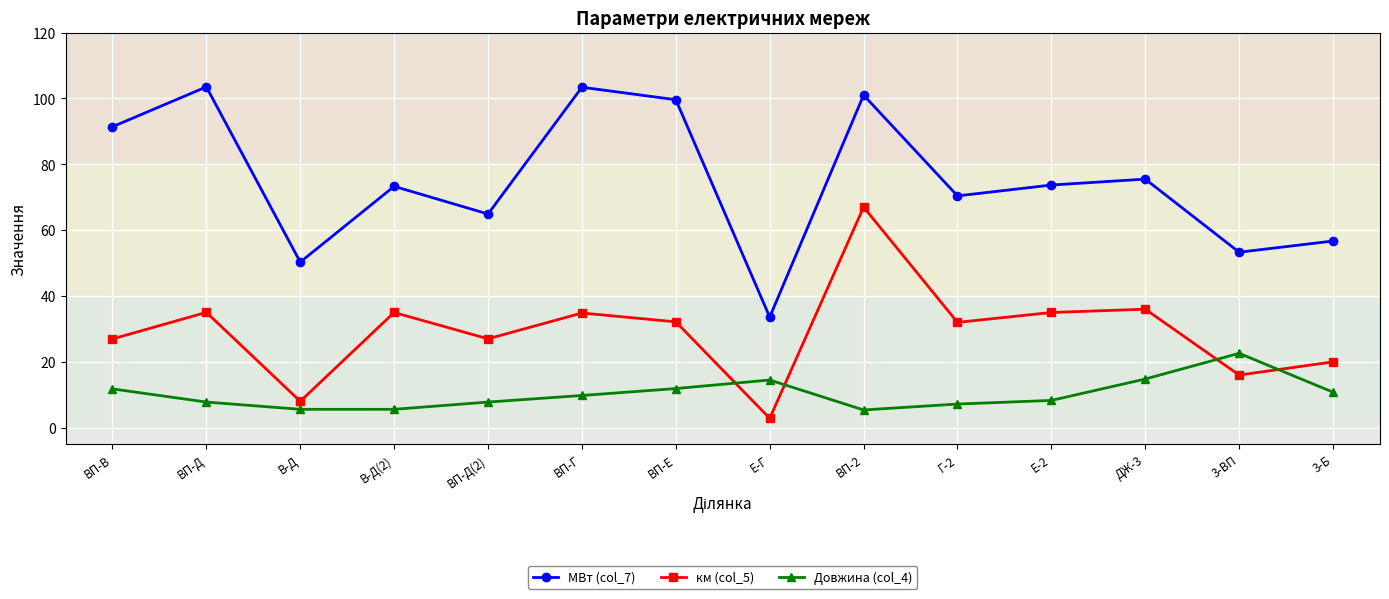

What are all the series names shown in the legend?

МВт (col_7), км (col_5), Довжина (col_4)